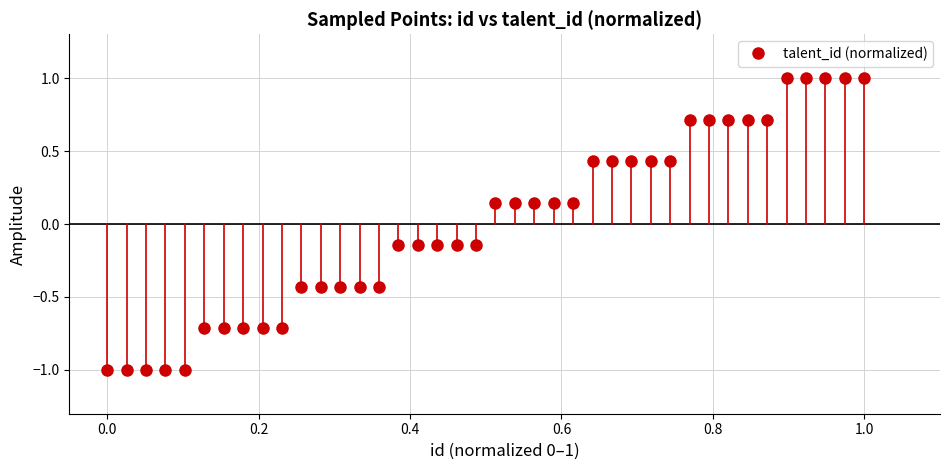

What is the range of X values (max minus min)?

1.0